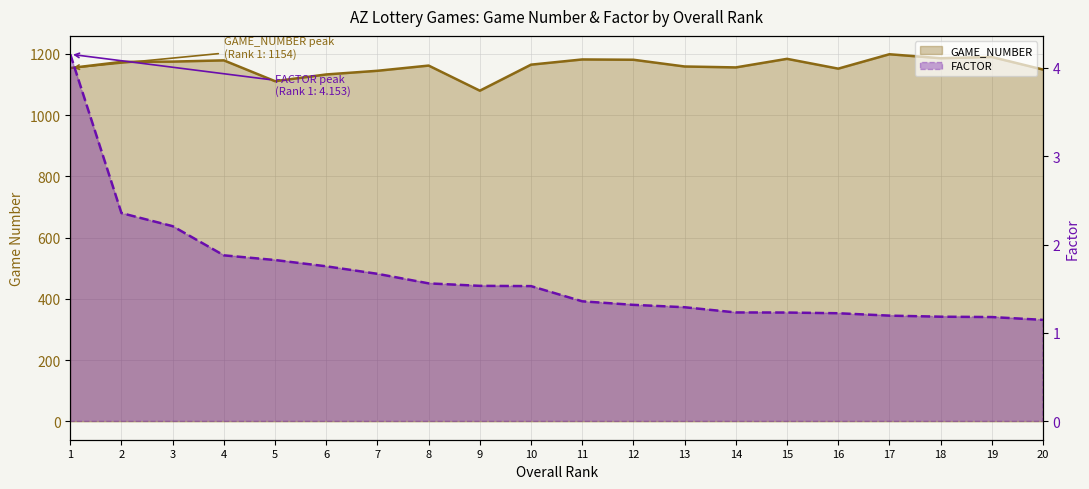

Which label corresponds to the largest value in the chart?

17